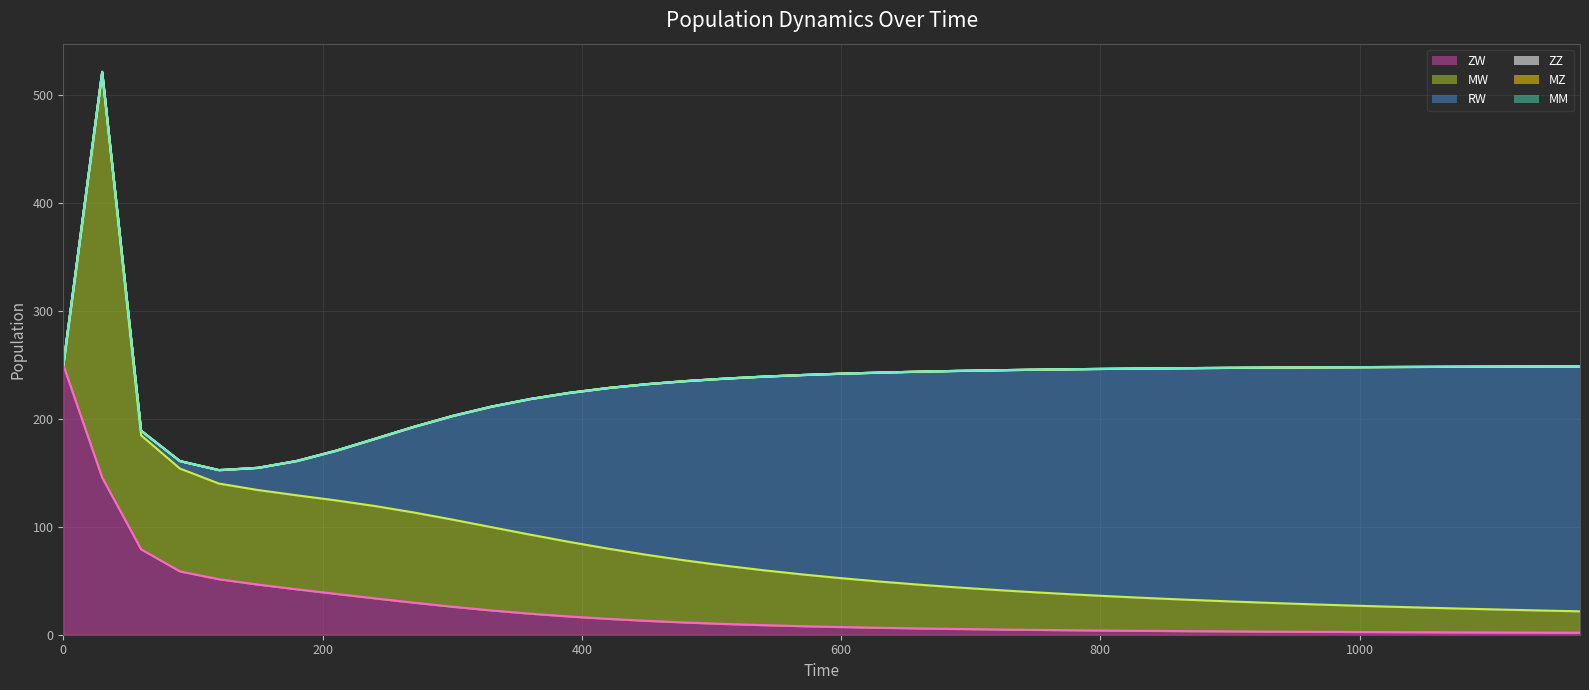

Which series has the largest total across all categories?

RW